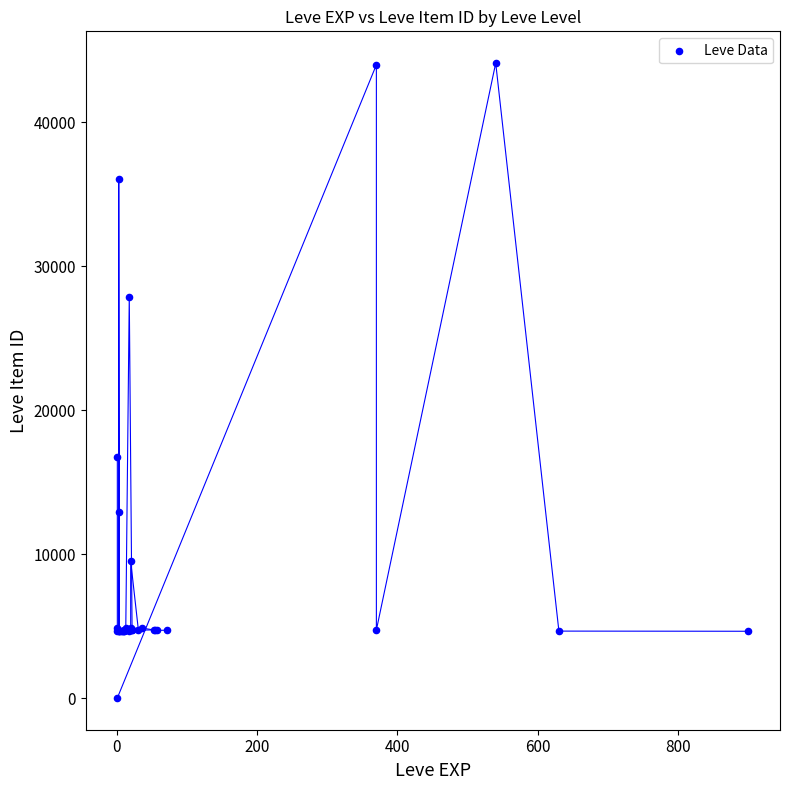

What Y value in the scatter plot is closest to 22050?

16734